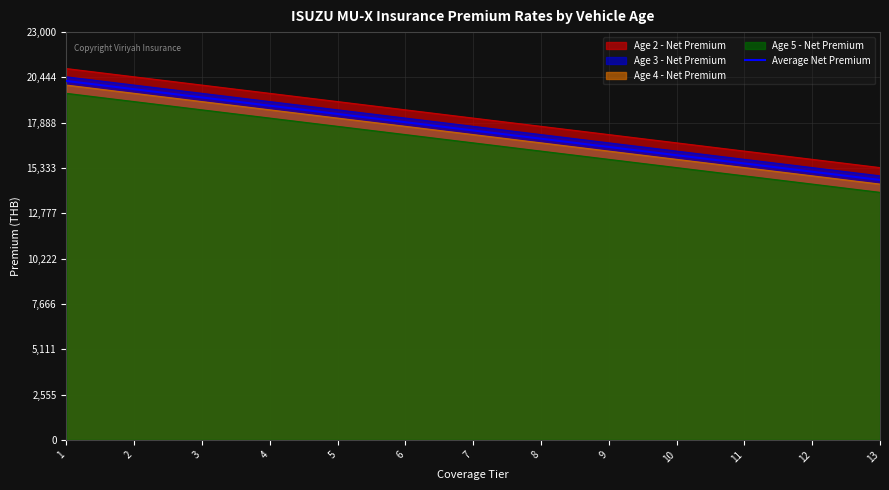

The chart shows a value of 32384.6 at 1. True or false?

False